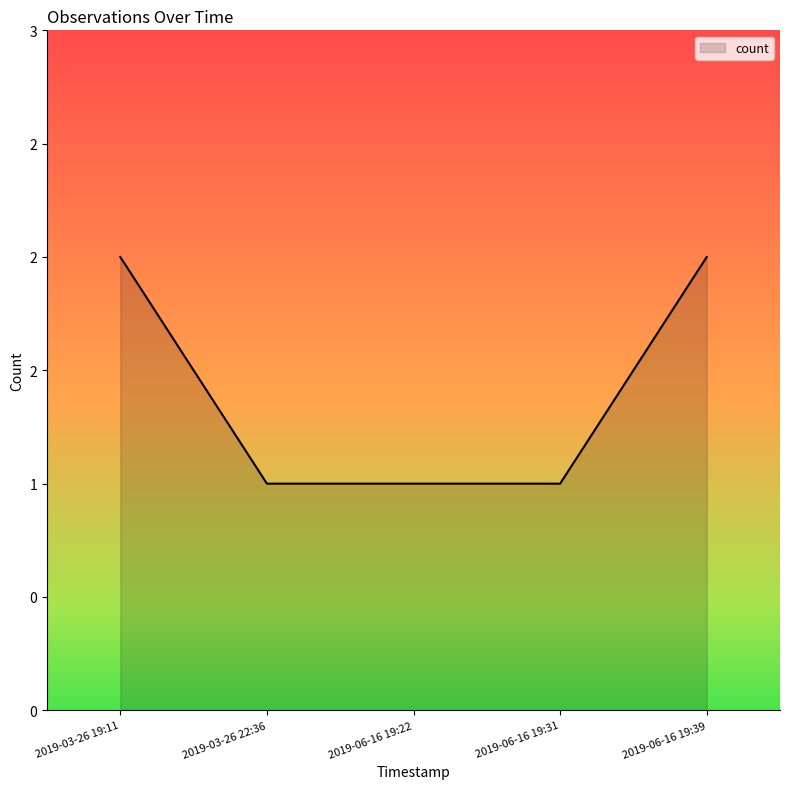

Does the chart have visible grid lines?

No